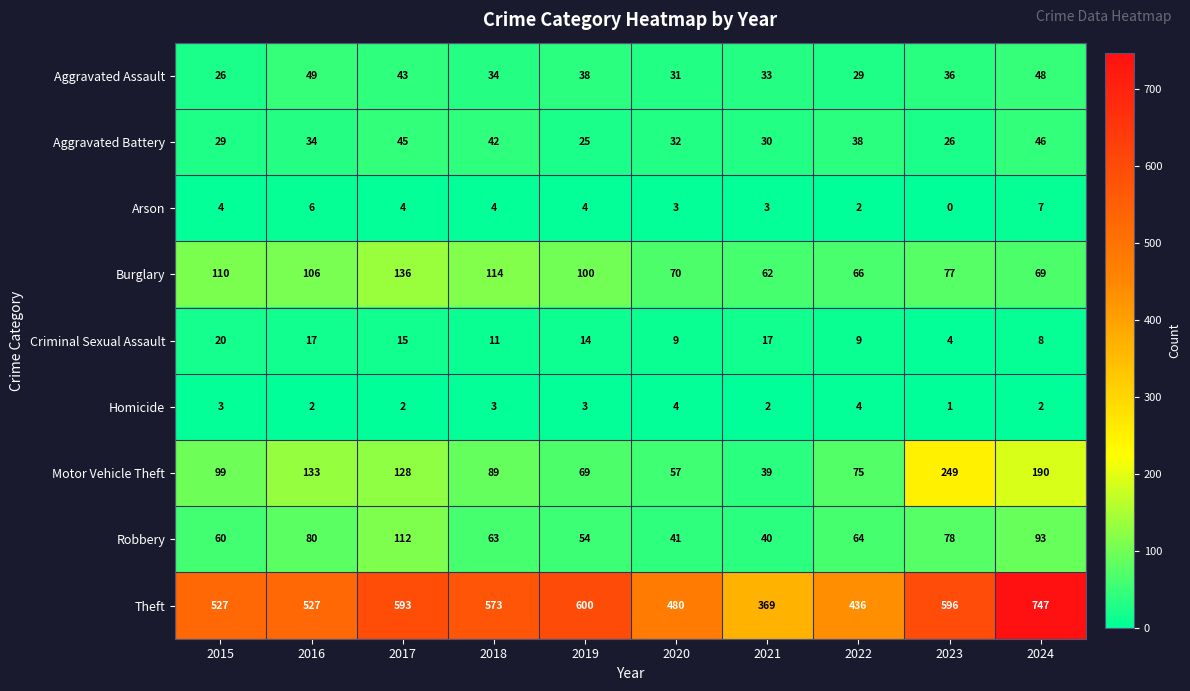

At which category is the sum across all series the highest?

2024